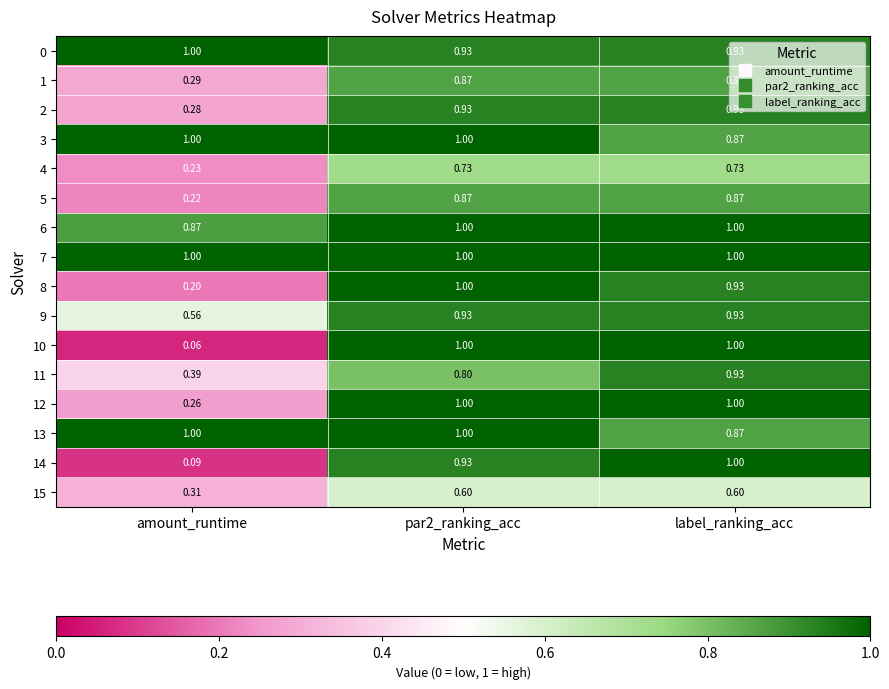

Which category has the lowest value in the 14 series?

amount_runtime